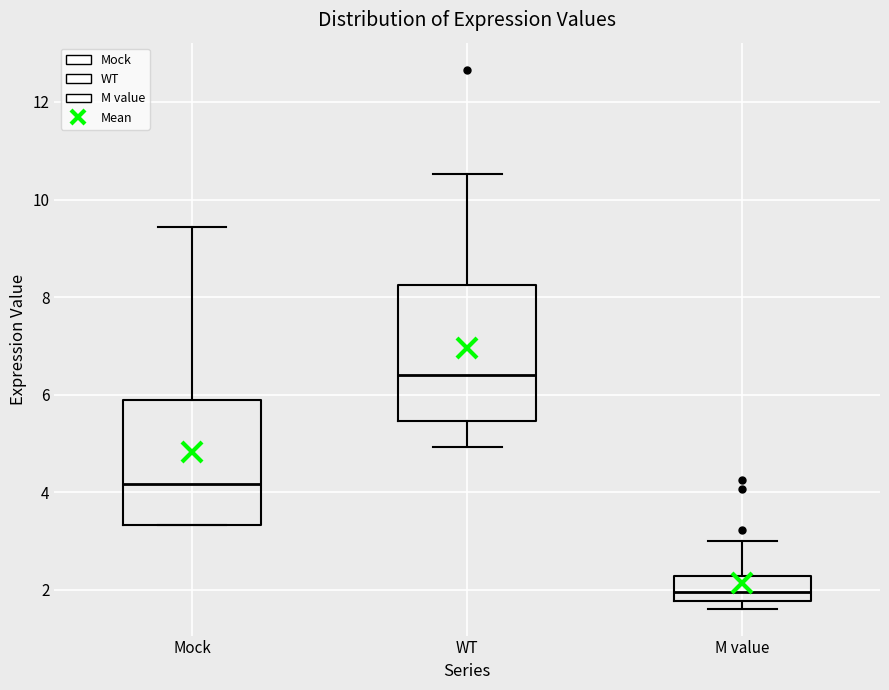

Reading left to right, read every box against the y-axis: the position of its median line, the range the box covers, and the ends of its whiskers. The values are not printed on the chart, so give them approximately, as read against the axis.

Mock: median 4.2, box 3.4 to 5.8, whiskers 3.4 to 9.4
WT: median 6.4, box 5.4 to 8.2, whiskers 5.0 to 10.6
M value: median 2.0, box 1.8 to 2.2, whiskers 1.6 to 3.0